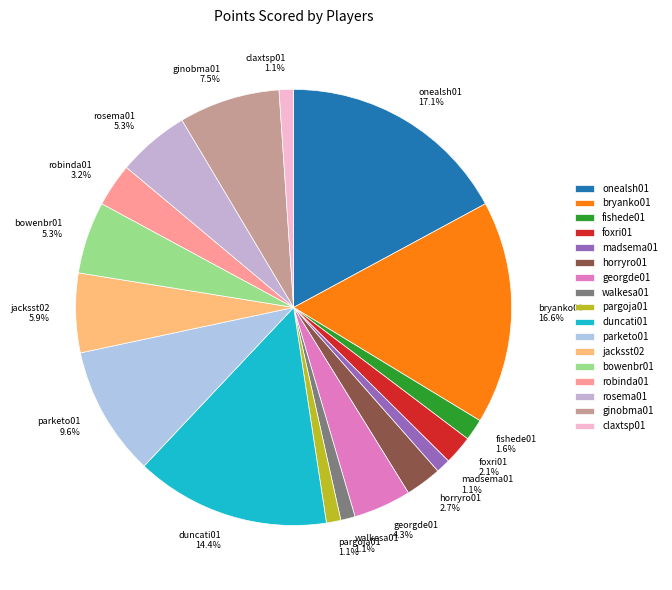

True or false: pargoja01 accounts for 11% of the total.

False